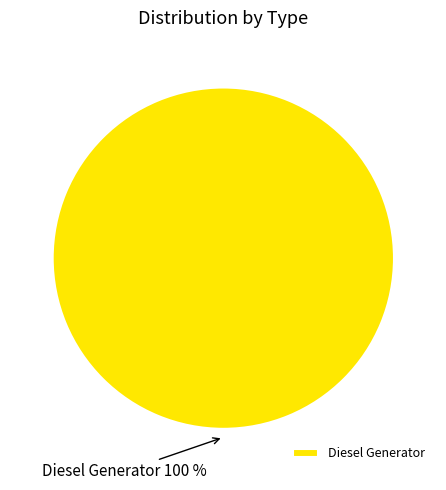

The Diesel Generator slice represents 100% of the pie. True or false?

True